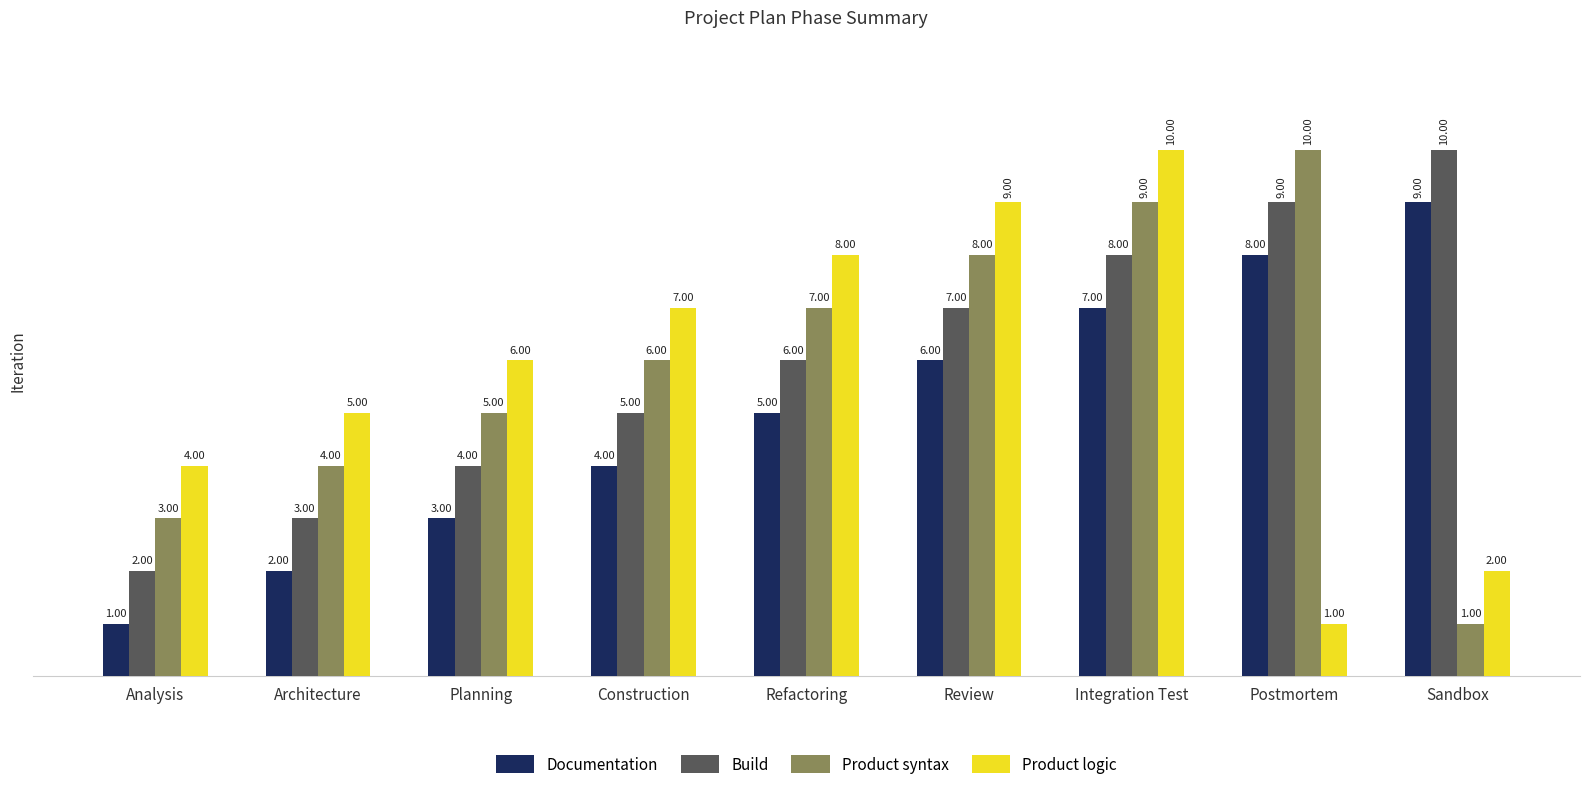

What is the label of the 5th bar from the right?

Refactoring